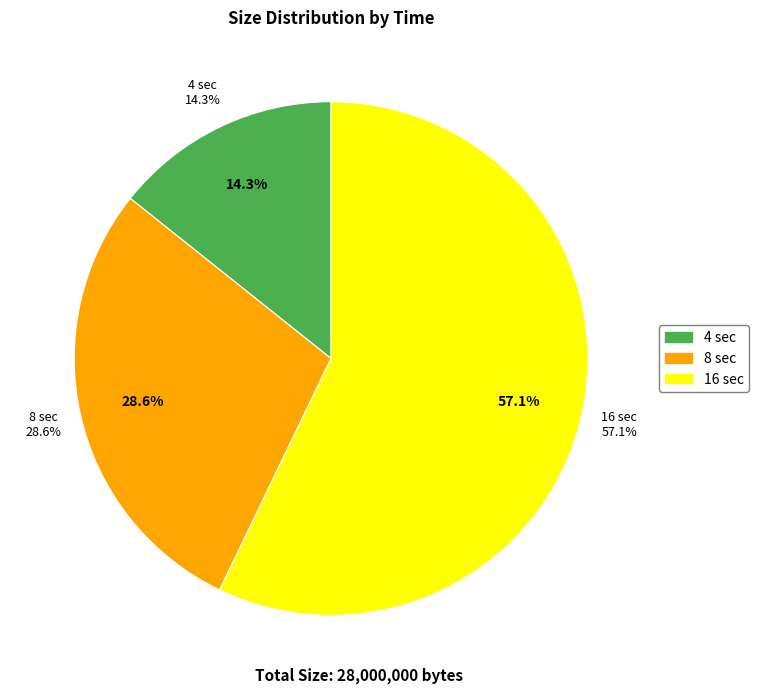

Rank the categories by value from highest to lowest.

16 sec, 8 sec, 4 sec